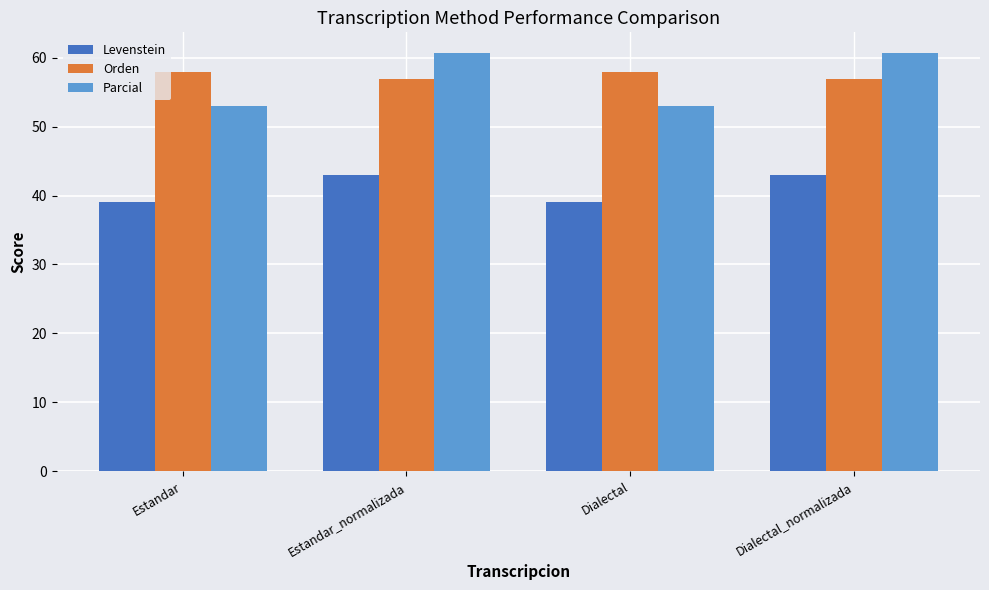

What is the difference between the highest and lowest values at Estandar?

18.9